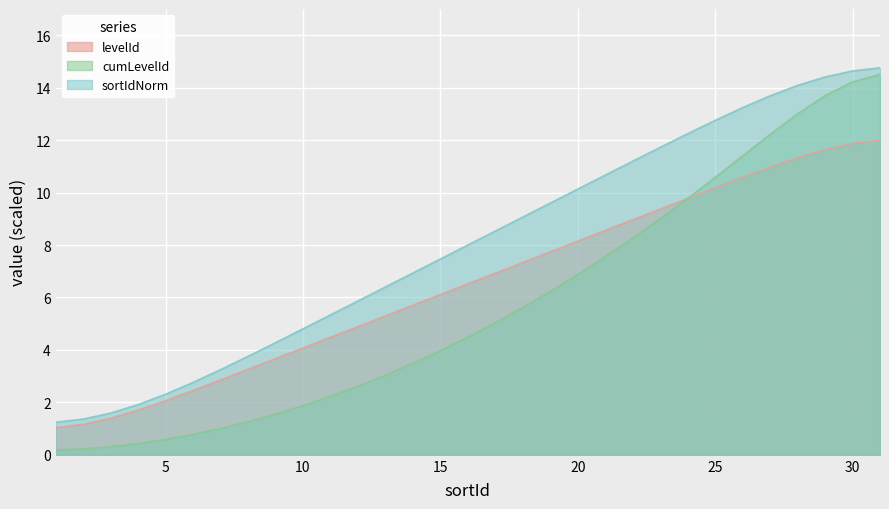

Count the number of values greater than 6.

17